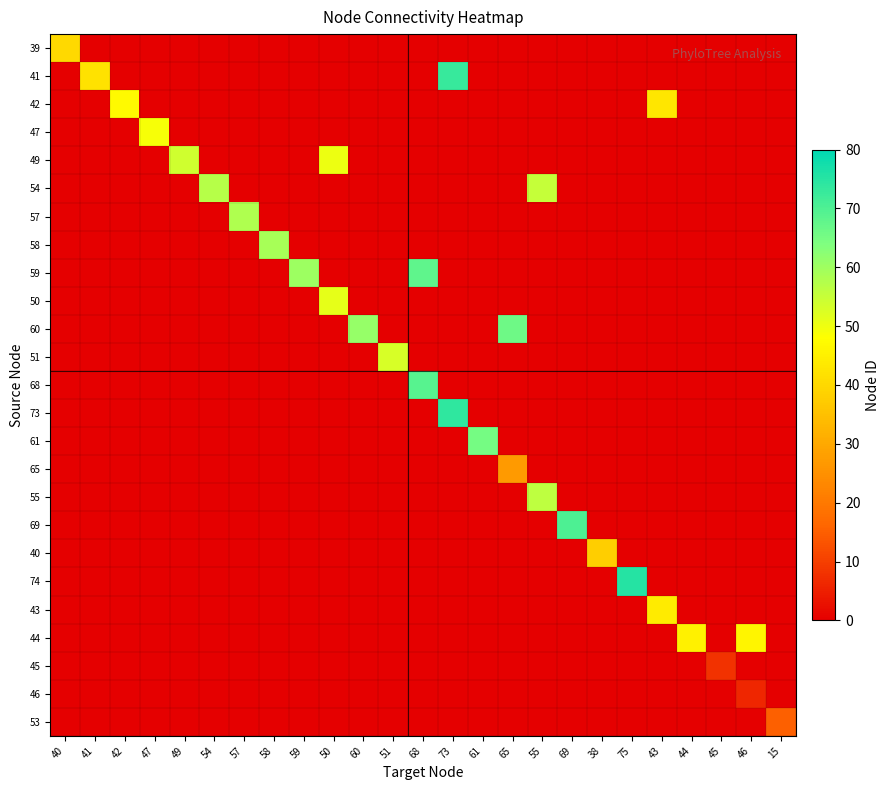

At which category is the sum across all series the highest?

73